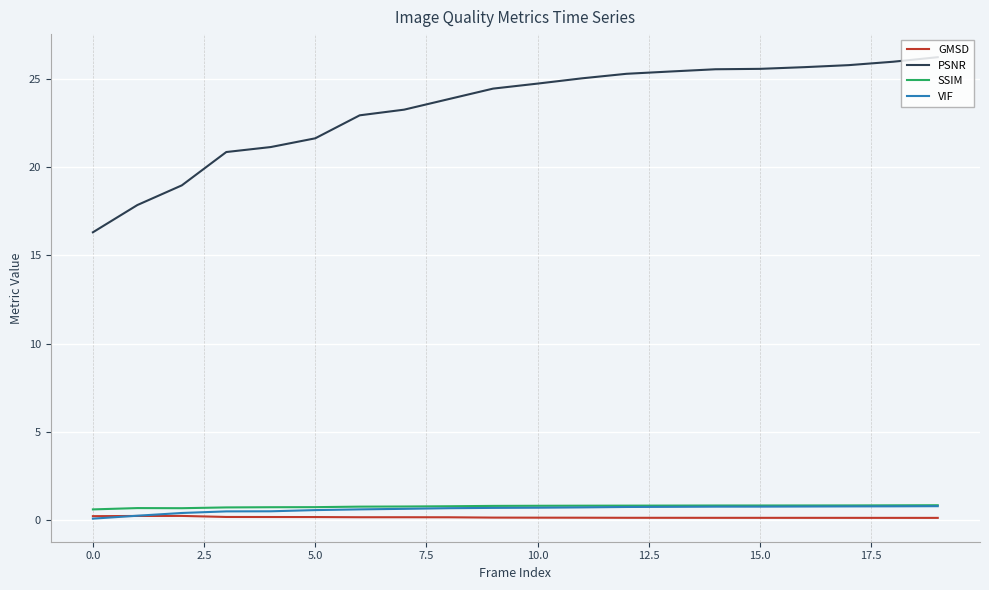

What is the minimum value for SSIM?

0.6